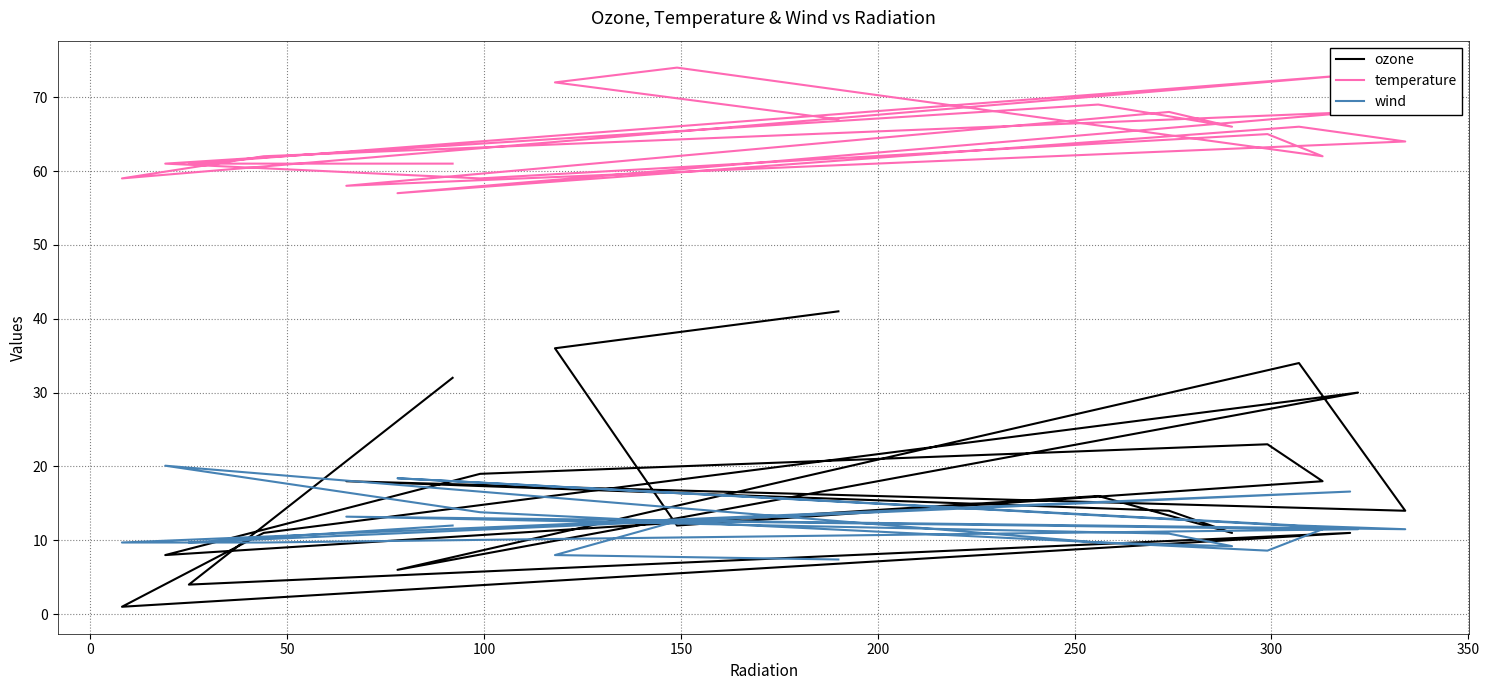

True or false: wind and temperature cross at least once.

False